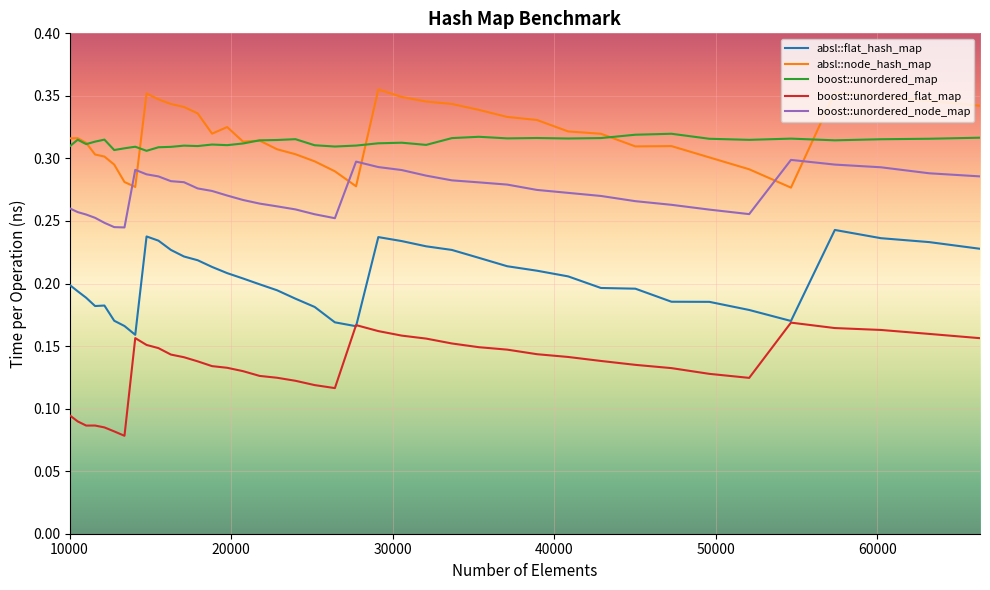

True or false: boost::unordered_flat_map and absl::node_hash_map intersect in this chart.

False